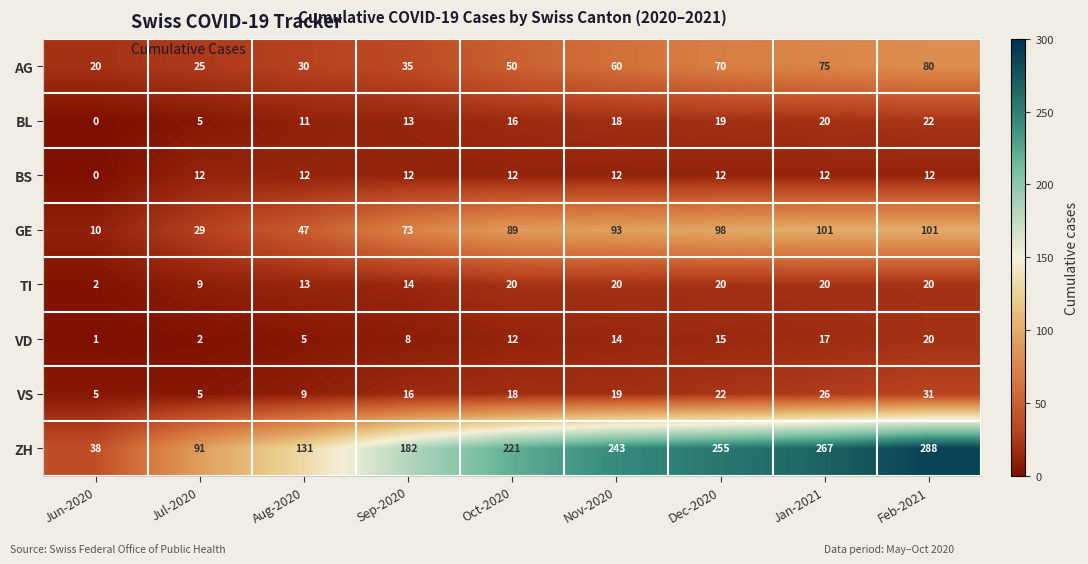

Where is GE nearest to the value 55?

Aug-2020